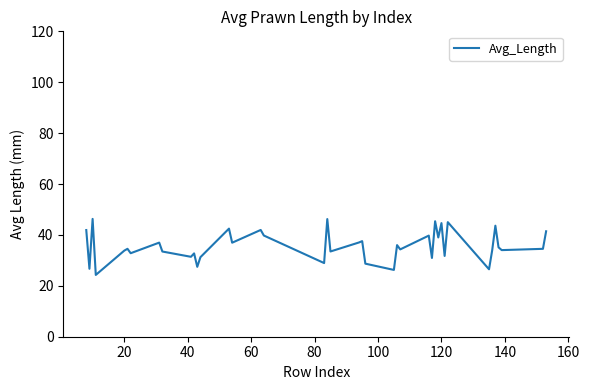

What is the difference between the maximum and minimum values?

22.0